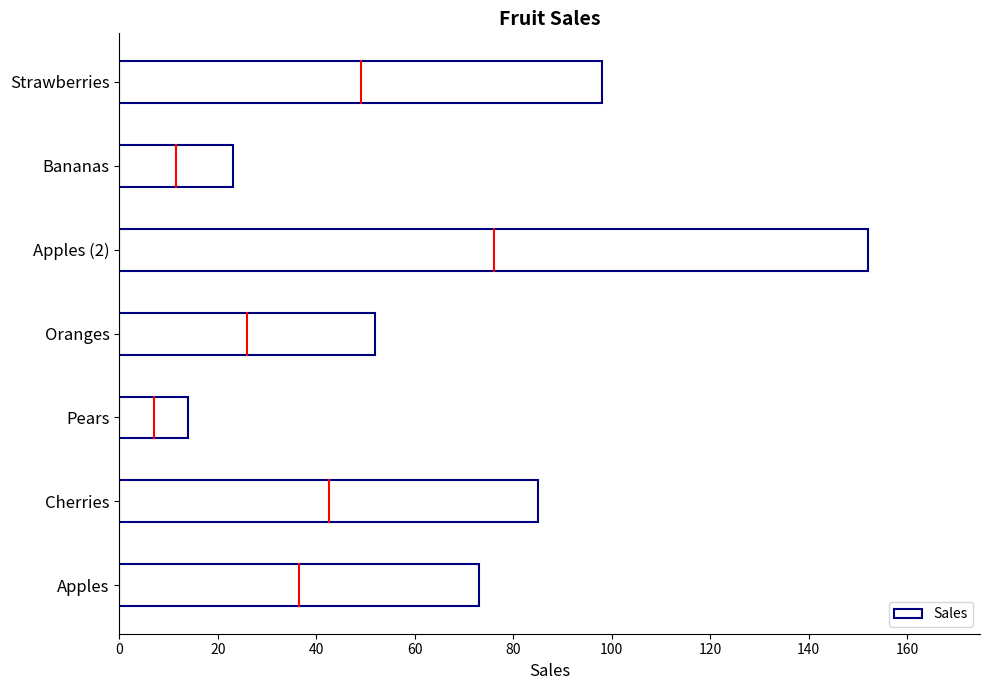

The value at Cherries is 115. True or false?

False